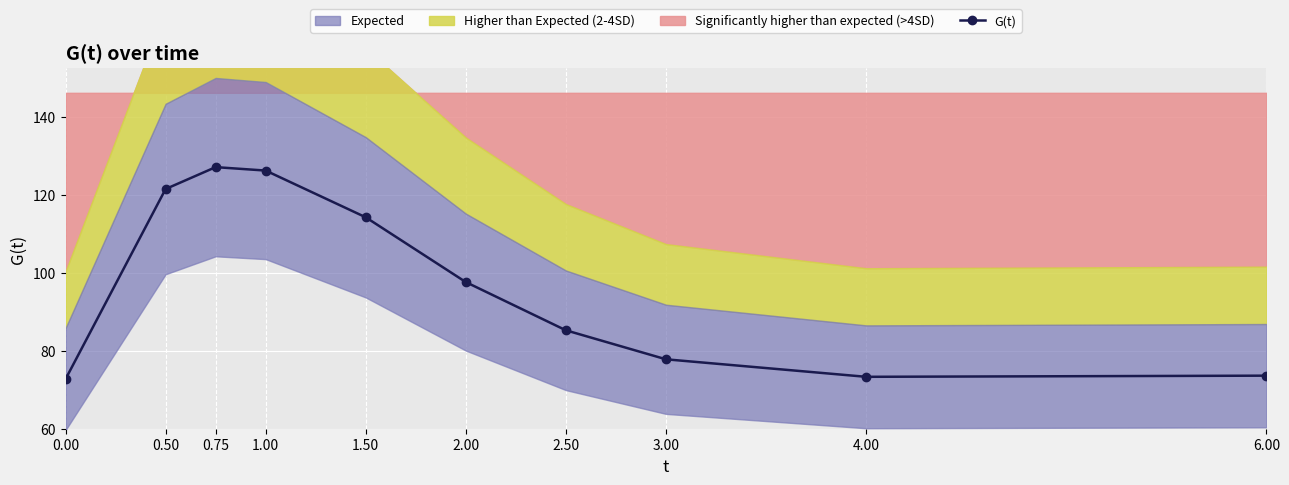

Reading right to left, extract all data points from this chart.

6.00=73.6	4.00=73.3	3.00=77.8	2.50=85.3	2.00=97.6	1.50=114.3	1.00=126.2	0.75=127.1	0.50=121.5	0.00=72.7